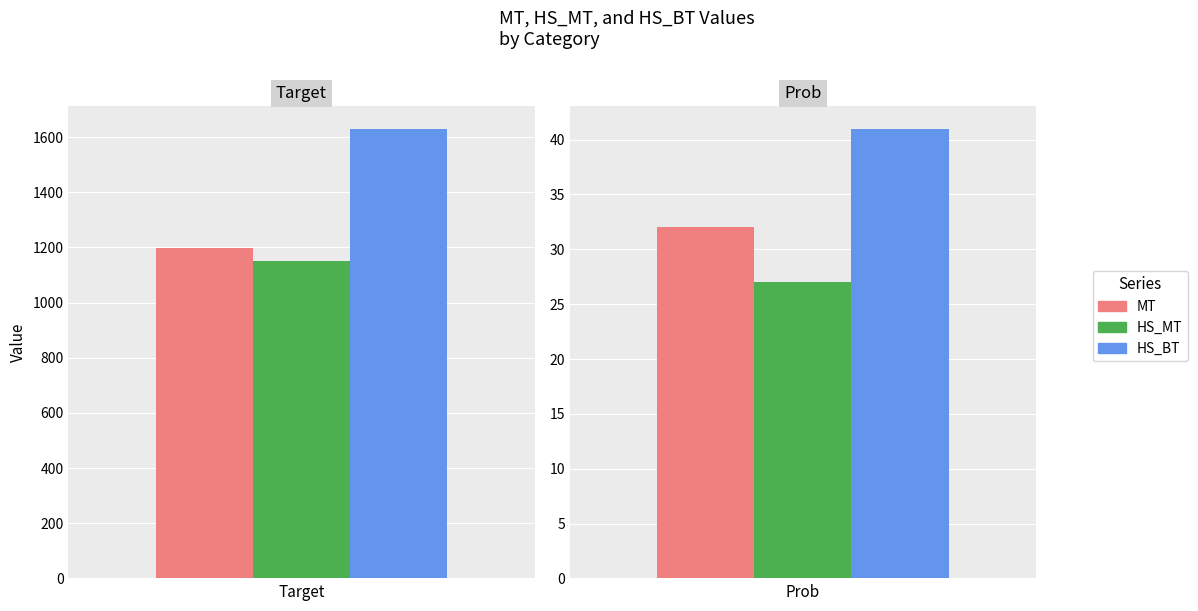

What is the value of the HS_MT bar at the 2nd from the left?

27